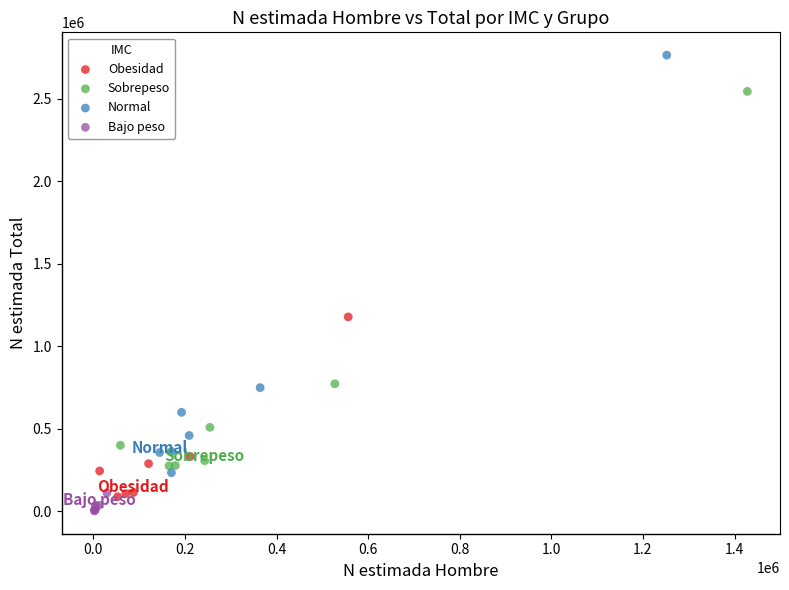

Which series has the widest spread of Y values?

Normal